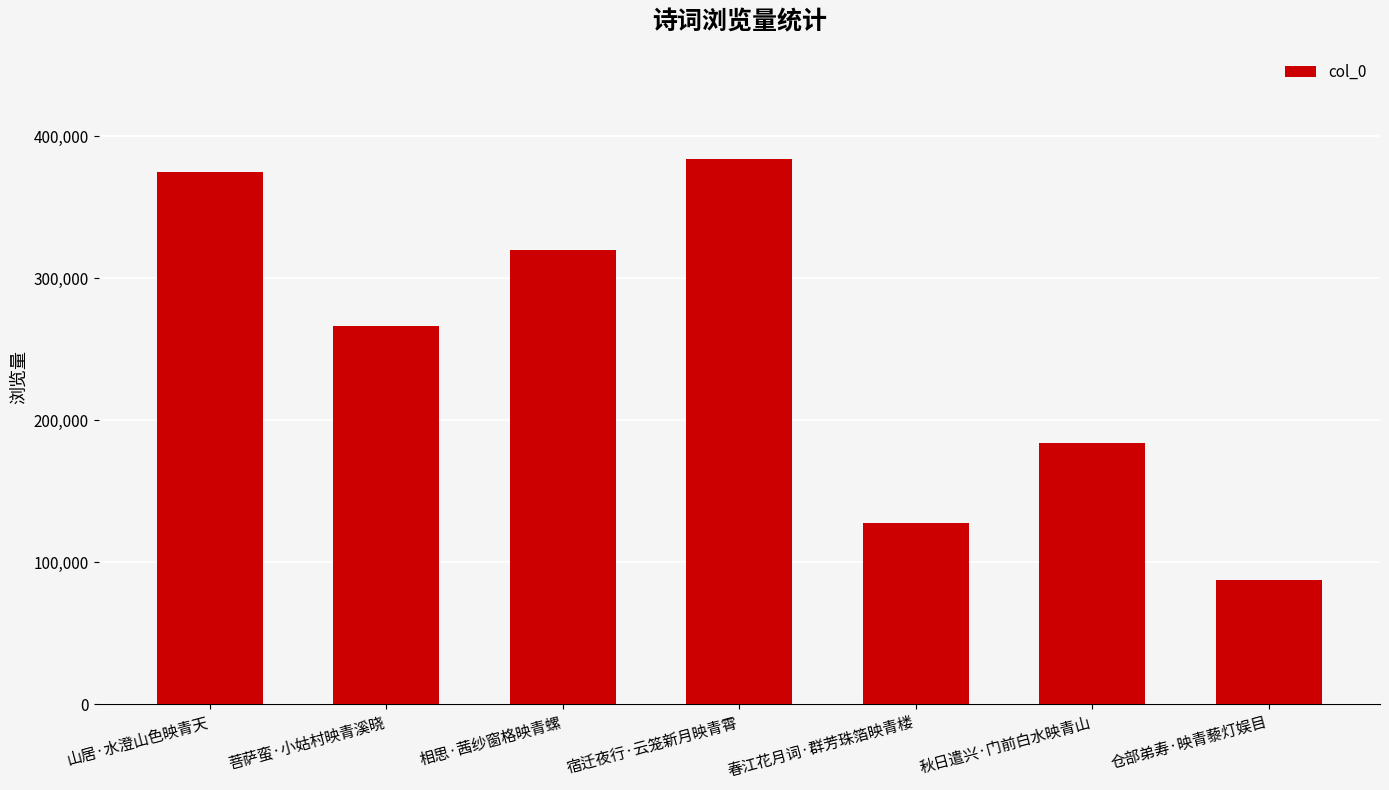

What is the sum of the values at 宿迁夜行·云笼新月映青霄 and 菩萨蛮·小姑村映青溪晓?

650446